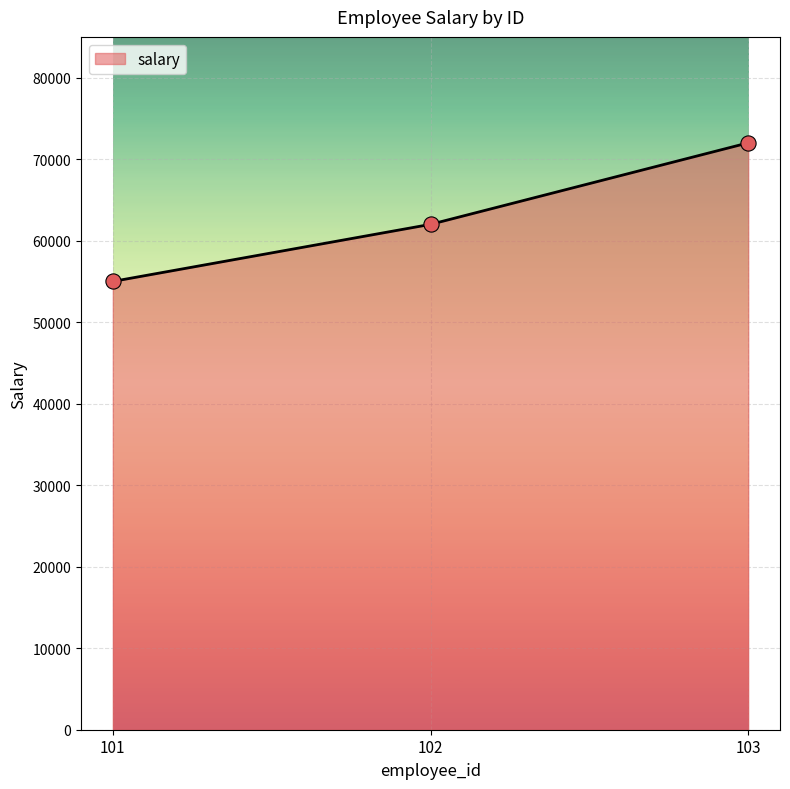

What is the change in value from 101 to 103?

+17000